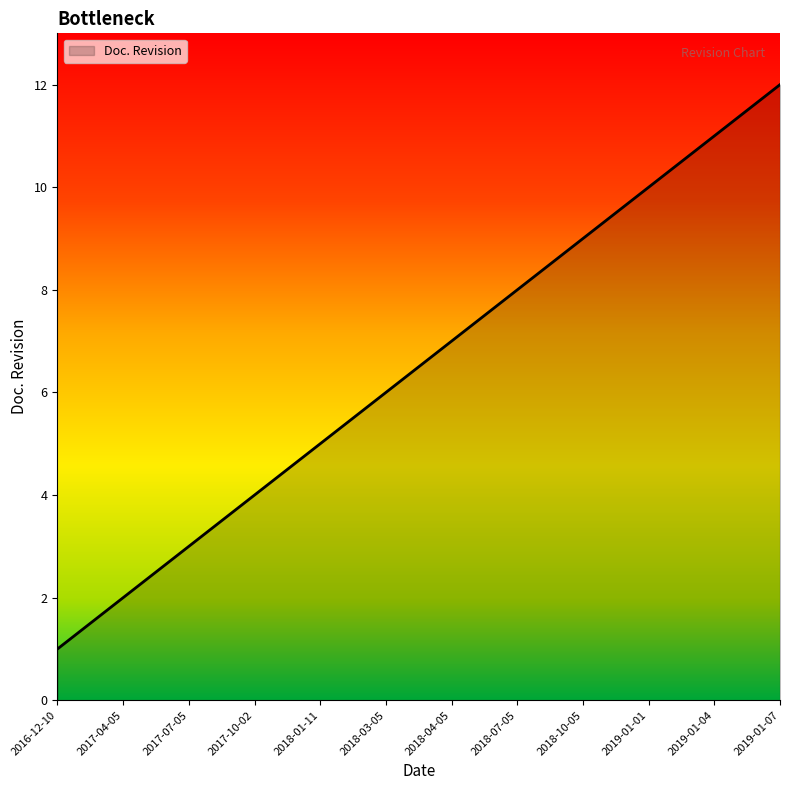

List the labels in order of value, smallest first.

2016-12-10, 2017-04-05, 2017-07-05, 2017-10-02, 2018-01-11, 2018-03-05, 2018-04-05, 2018-07-05, 2018-10-05, 2019-01-01, 2019-01-04, 2019-01-07